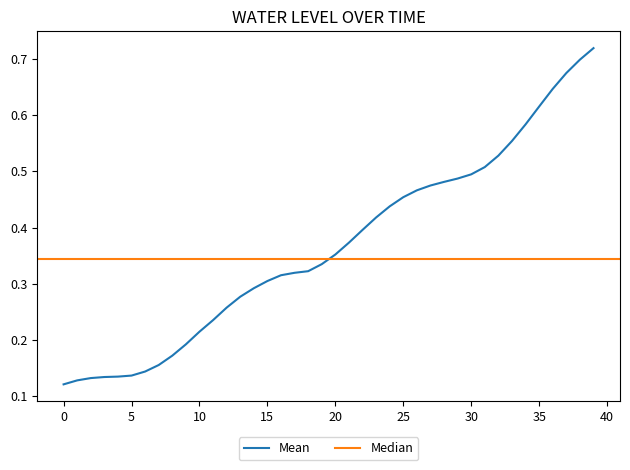

How many categories are shown in the chart?

40